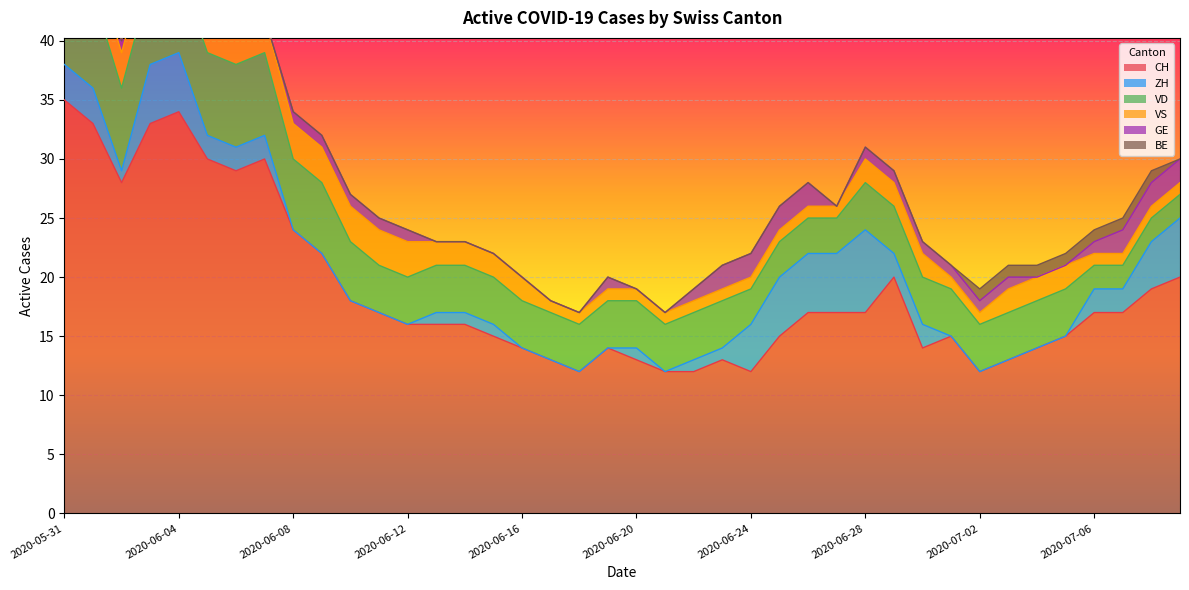

Reading left to right, extract all data points from this chart.

CH: 35	33	28	33	34	30	29	30	24	22	18	17	16	16	16	15	14	13	12	14	13	12	12	13	12	15	17	17	17	20	14	15	12	13	14	15	17	17	19	20
ZH: 3	3	1	5	5	2	2	2	0	0	0	0	0	1	1	1	0	0	0	0	1	0	1	1	4	5	5	5	7	2	2	0	0	0	0	0	2	2	4	5
VD: 8	8	7	7	7	7	7	7	6	6	5	4	4	4	4	4	4	4	4	4	4	4	4	4	3	3	3	3	4	4	4	4	4	4	4	4	2	2	2	2
VS: 5	3	3	3	3	3	3	3	3	3	3	3	3	2	2	2	2	1	1	1	1	1	1	1	1	1	1	1	2	2	2	1	1	2	2	2	1	1	1	1
GE: 0	0	1	1	1	1	0	0	1	1	1	1	1	0	0	0	0	0	0	1	0	0	1	2	2	2	2	0	1	1	1	1	1	1	0	0	1	2	2	2
BE: 1	1	0	0	0	0	0	0	0	0	0	0	0	0	0	0	0	0	0	0	0	0	0	0	0	0	0	0	0	0	0	0	1	1	1	1	1	1	1	0